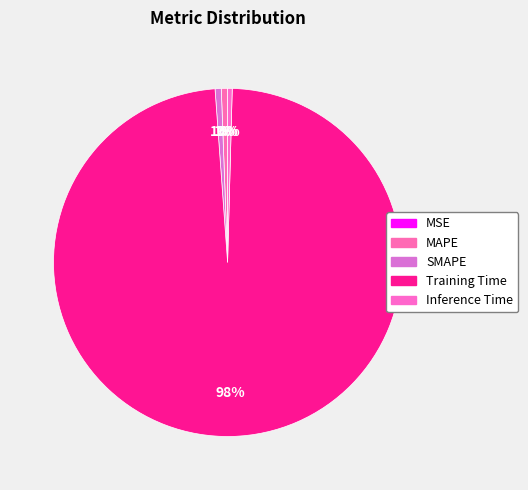

Which category accounts for the majority?

Training Time